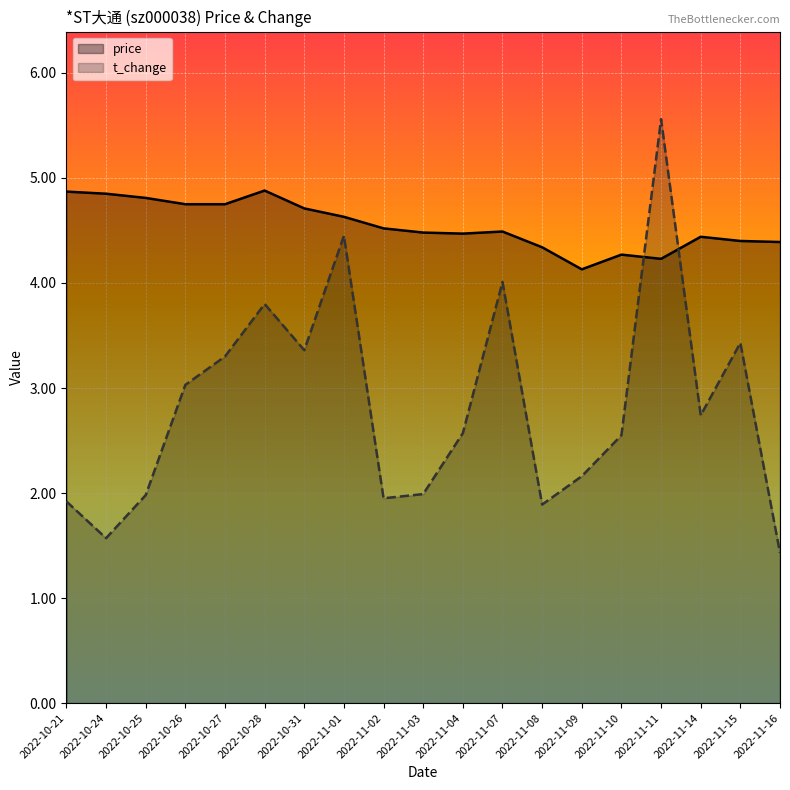

How many interior local peaks does the price series have?

4